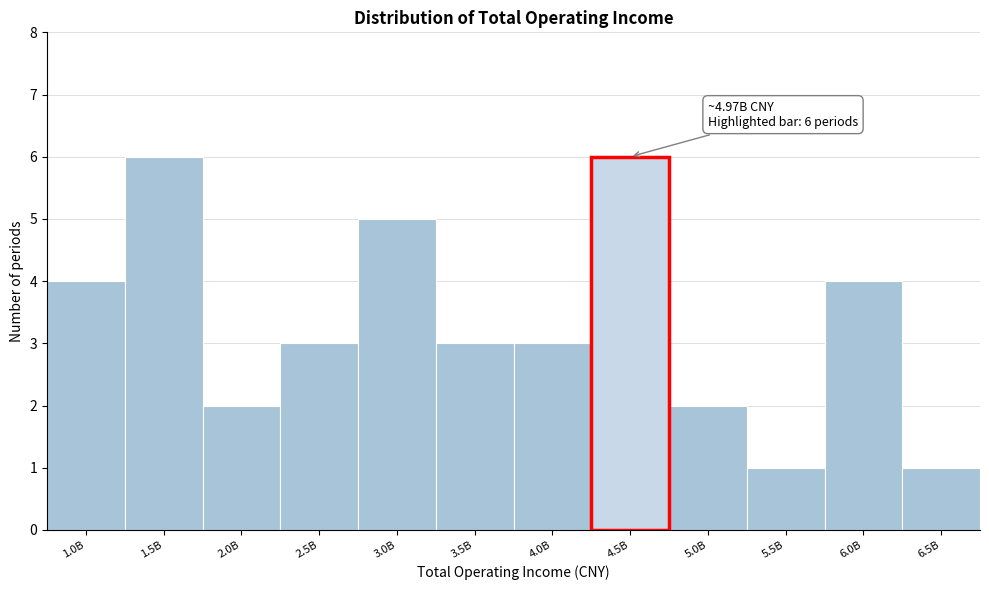

Reading left to right, extract all data points from this chart.

1.0B=4	1.5B=6	2.0B=2	2.5B=3	3.0B=5	3.5B=3	4.0B=3	4.5B=6	5.0B=2	5.5B=1	6.0B=4	6.5B=1